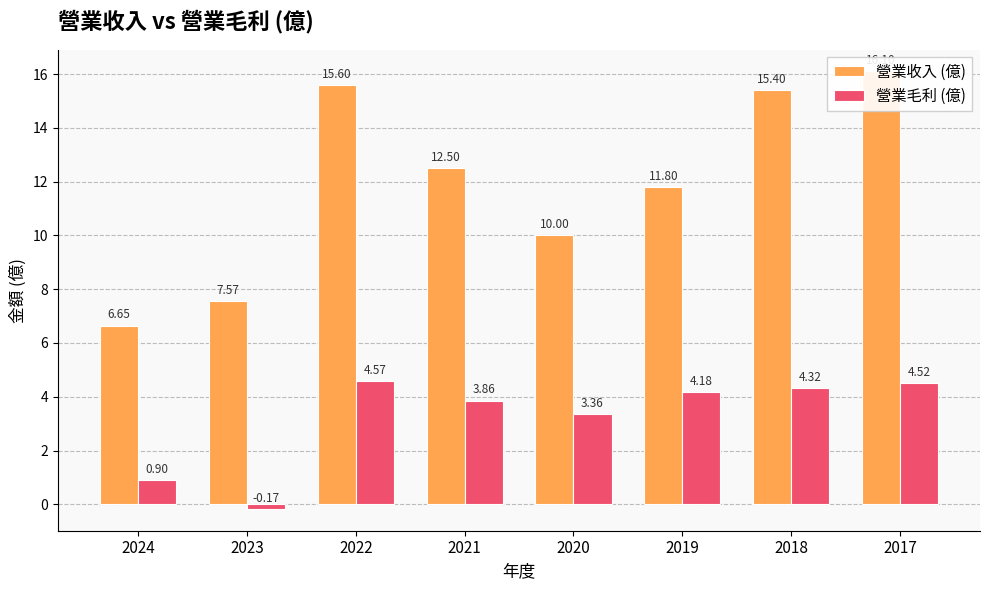

What is the total value across all series at 2022?

20.2